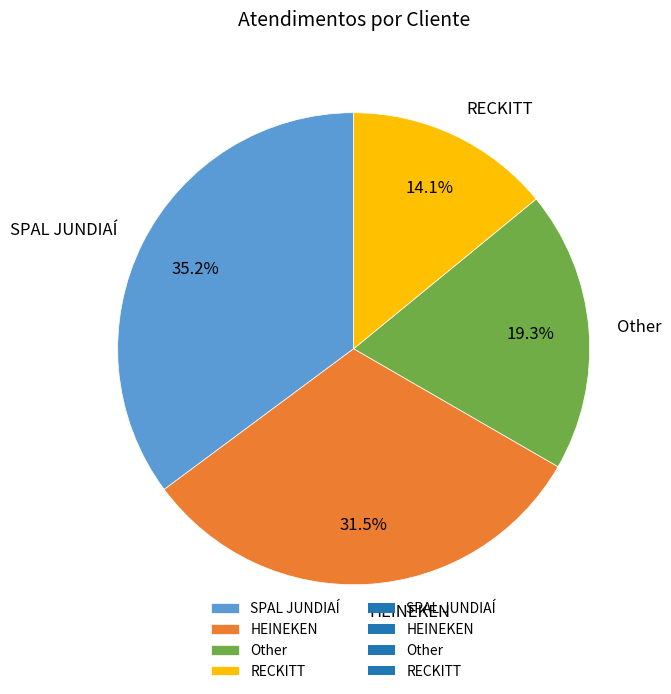

Count the number of slices in the pie.

4